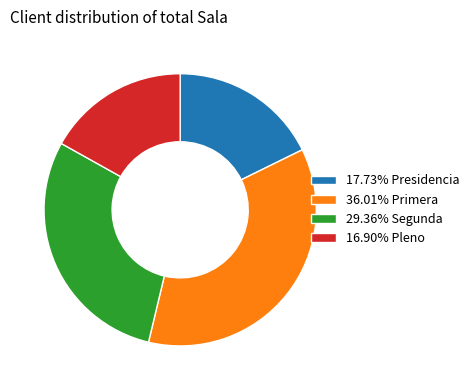

Does 16.90% Pleno represent more than half of the total?

No